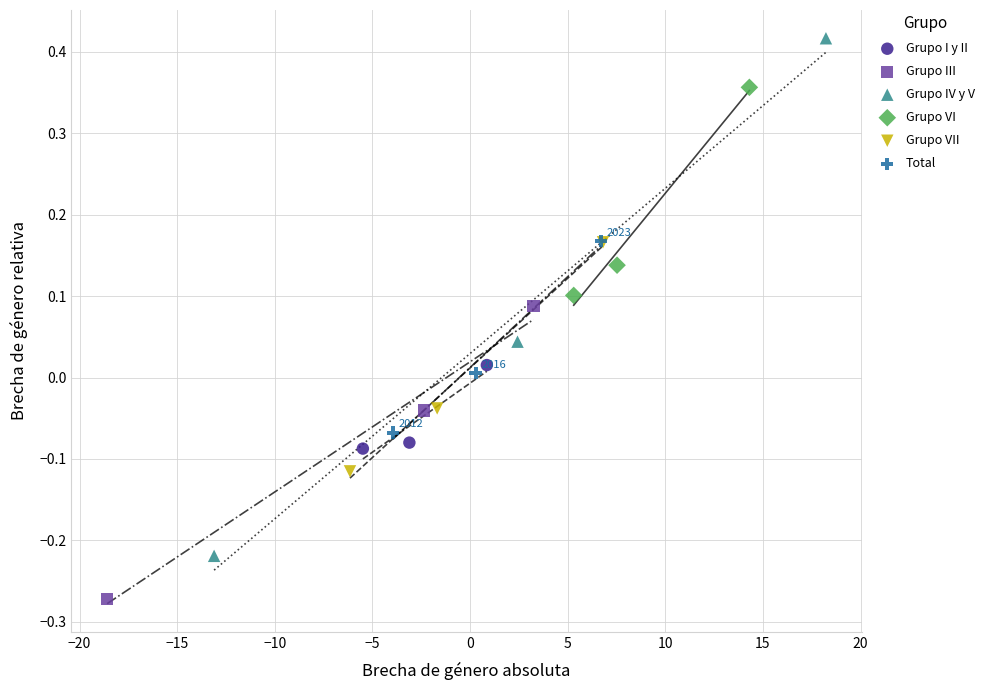

Which series reaches the maximum Y coordinate?

Grupo IV y V